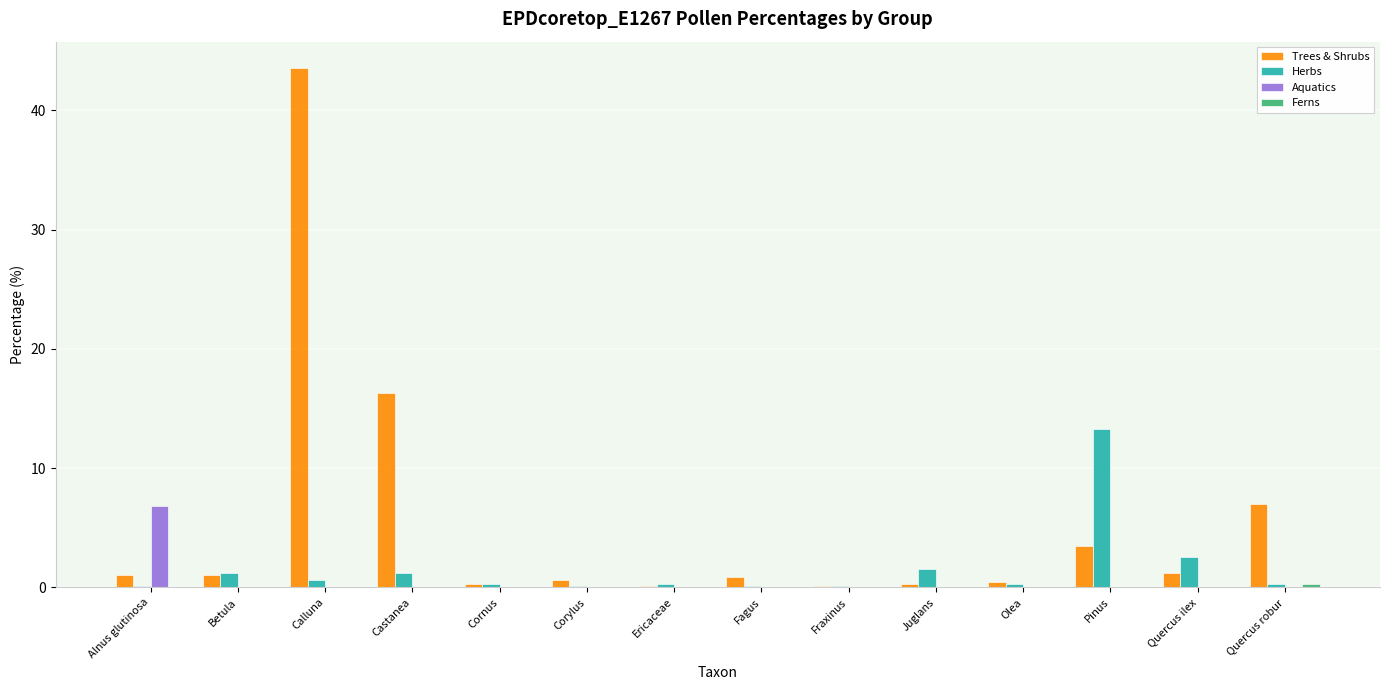

Count the number of categories in the chart.

14